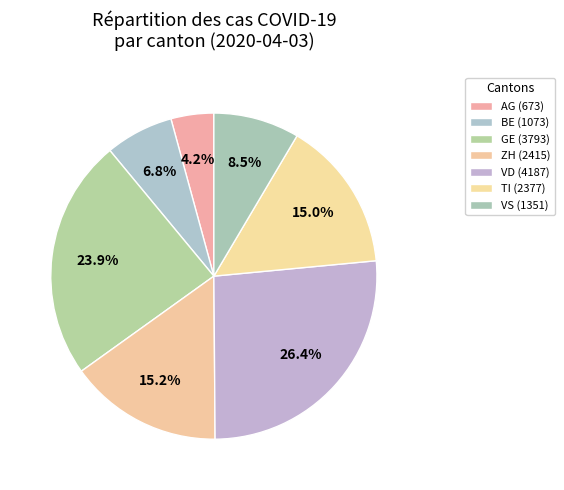

How many segments does this pie chart have?

7